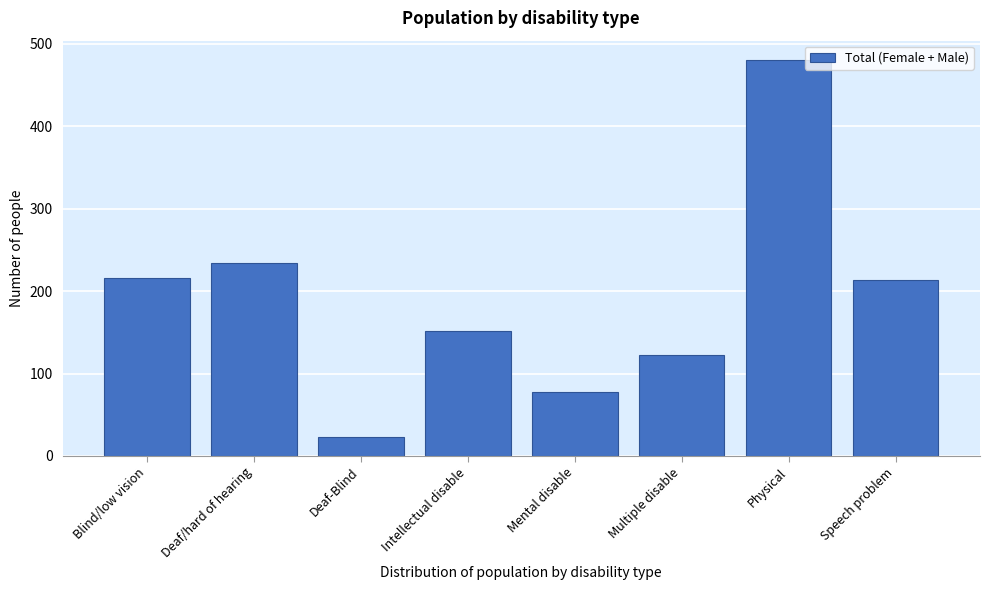

At which category does the chart reach its minimum across all series?

Deaf-Blind